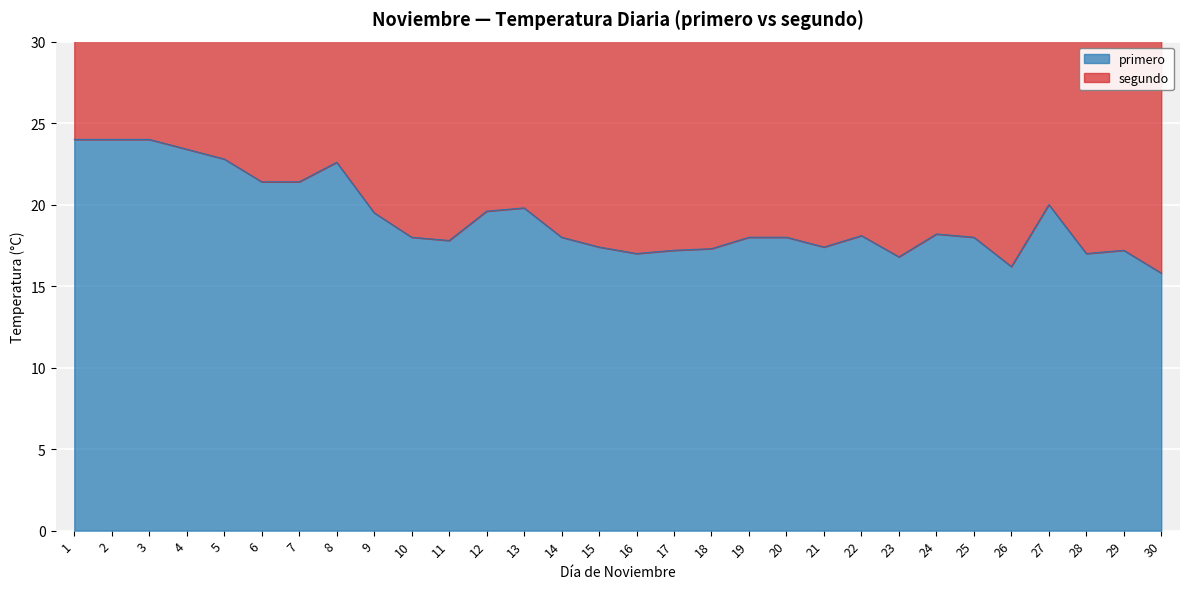

What is the greatest value displayed?

24.0